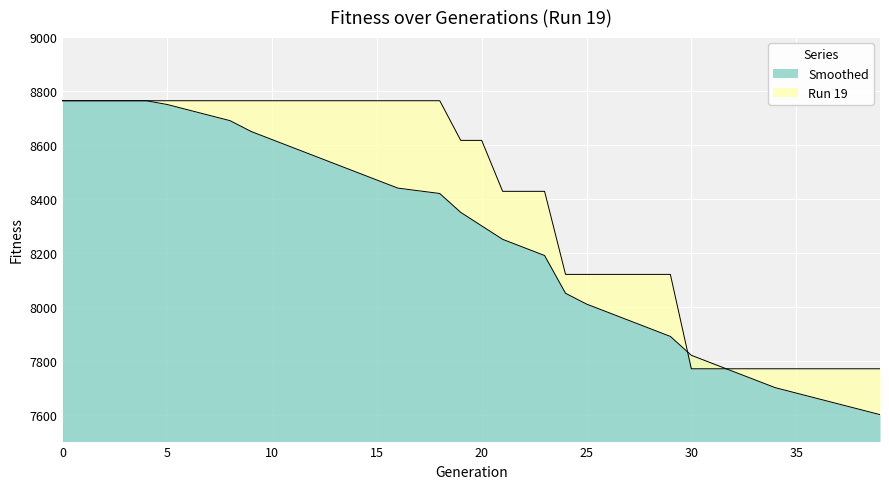

Which series has the widest spread of values?

Smoothed